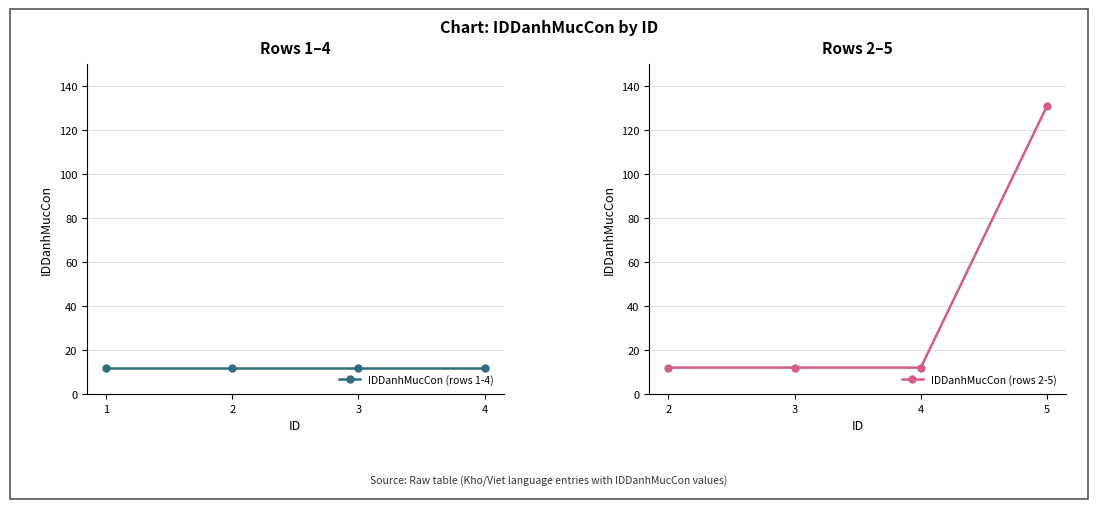

Which category has the highest value in the IDDanhMucCon (rows 2-5) series?

5